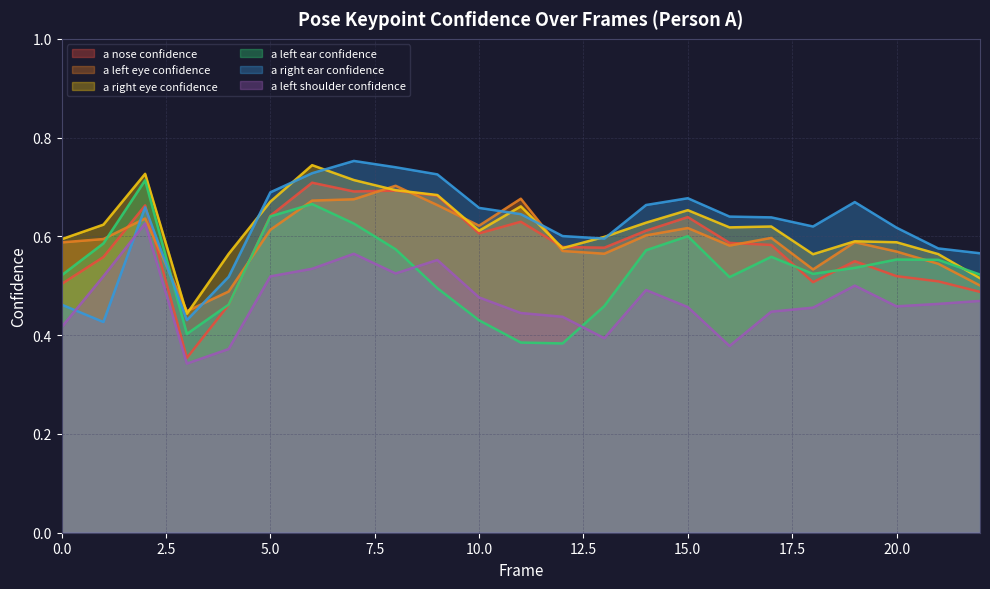

What is the approximate value of a_nose_confidence at 6?

0.7